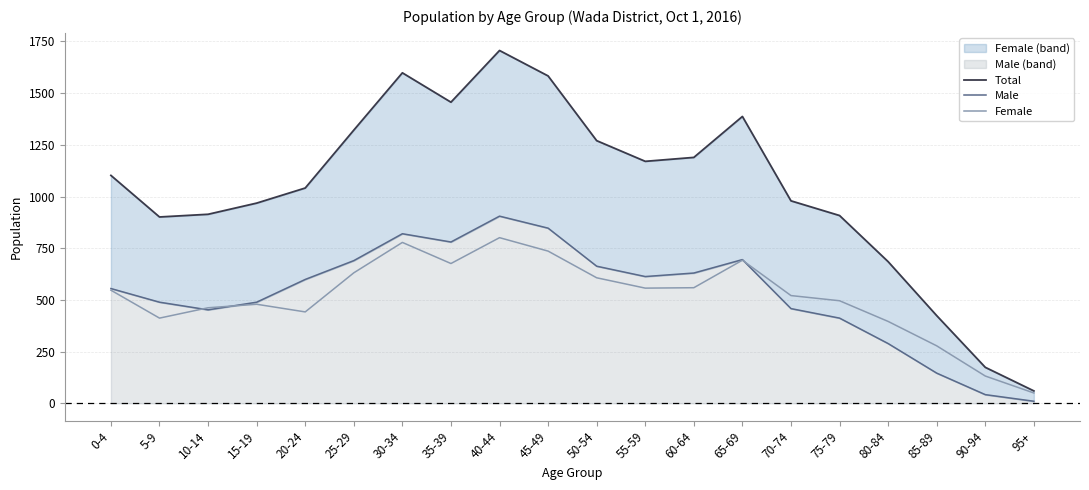

Between 55-59 and 70-74, which is larger?

55-59